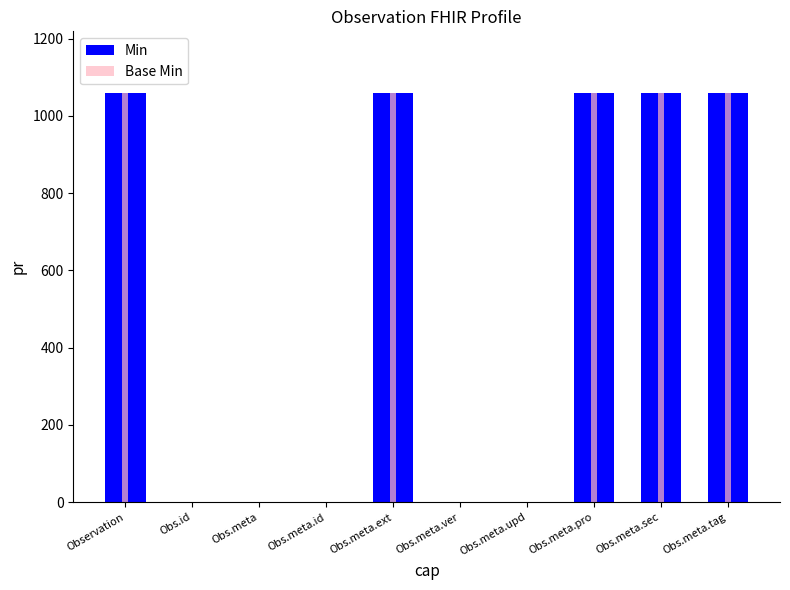

Reading left to right, extract all data points from this chart.

Min: 1060	1	1	1	1060	1	1	1060	1060	1060
Base Min: 1060	1	1	1	1060	1	1	1060	1060	1060